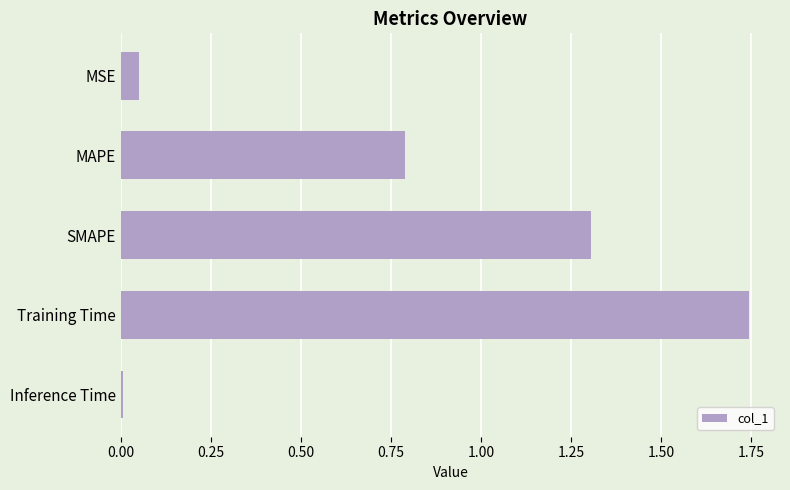

Which label corresponds to the largest value in the chart?

Training Time